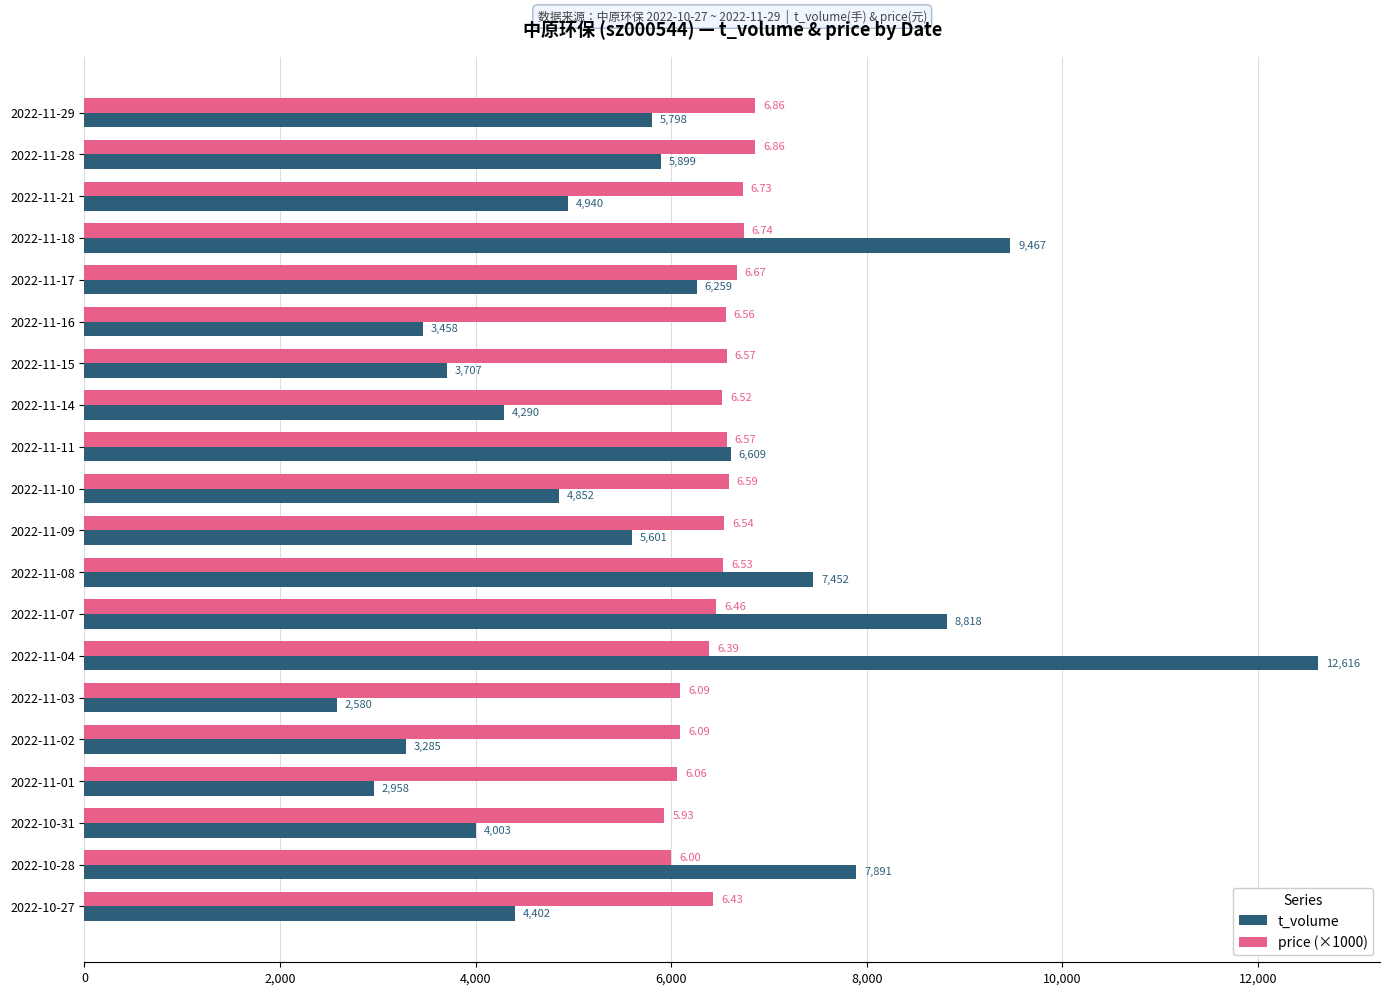

List the series in order of their peak value, lowest first.

price (×1000), t_volume